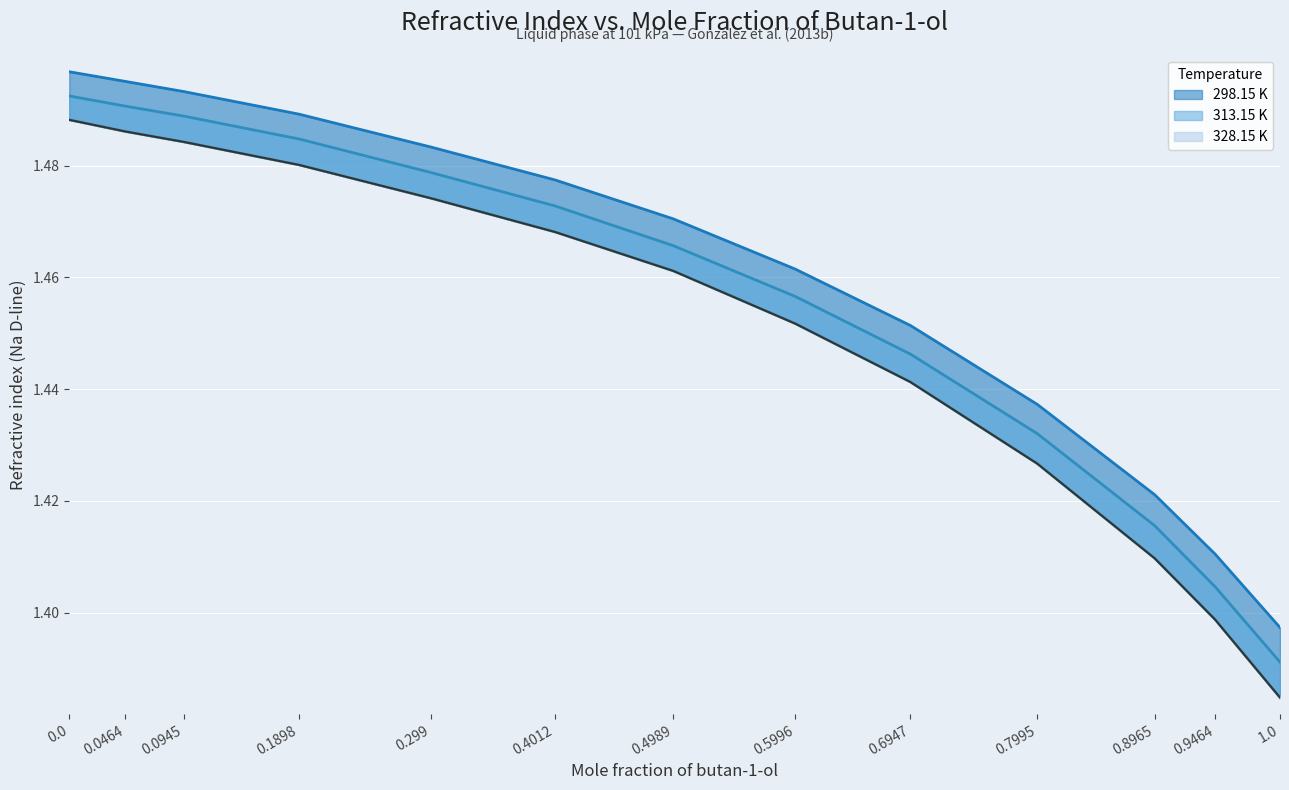

What is the change in value from 0.0945 to 1.0?

-0.1